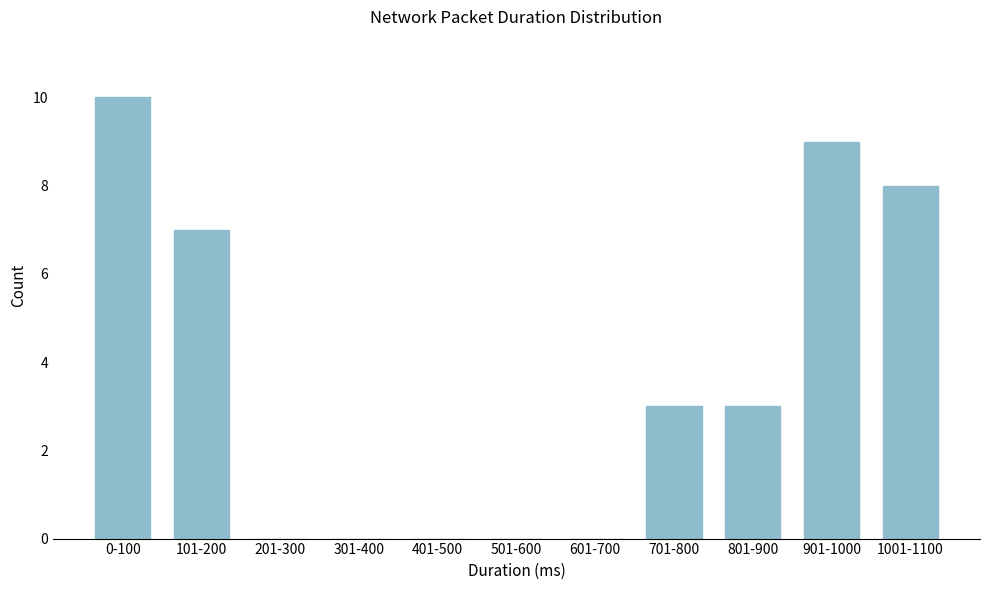

Reading left to right, extract all data points from this chart.

0-100=10	101-200=7	201-300=0	301-400=0	401-500=0	501-600=0	601-700=0	701-800=3	801-900=3	901-1000=9	1001-1100=8